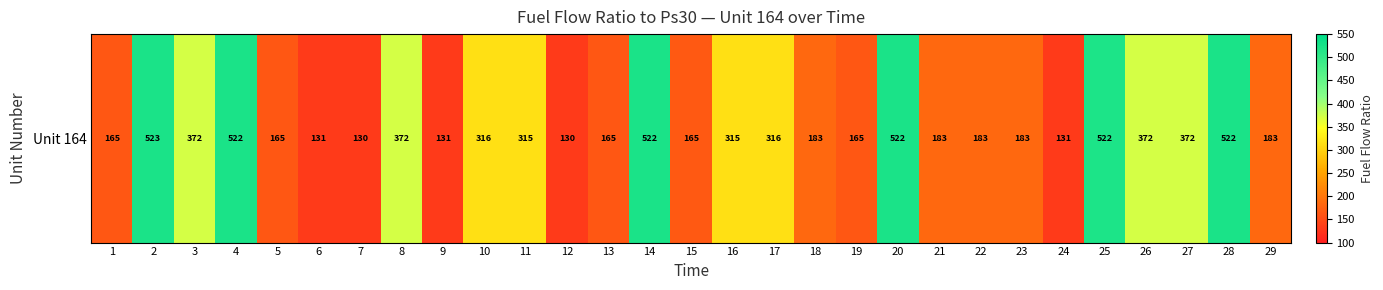

What is the sum of the values at 14 and 19?

686.9